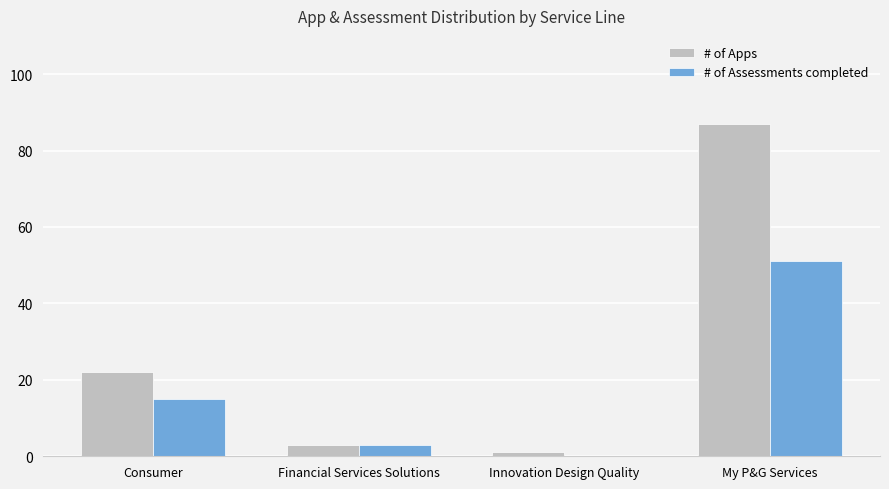

What is the sum of all # of Apps values?

113